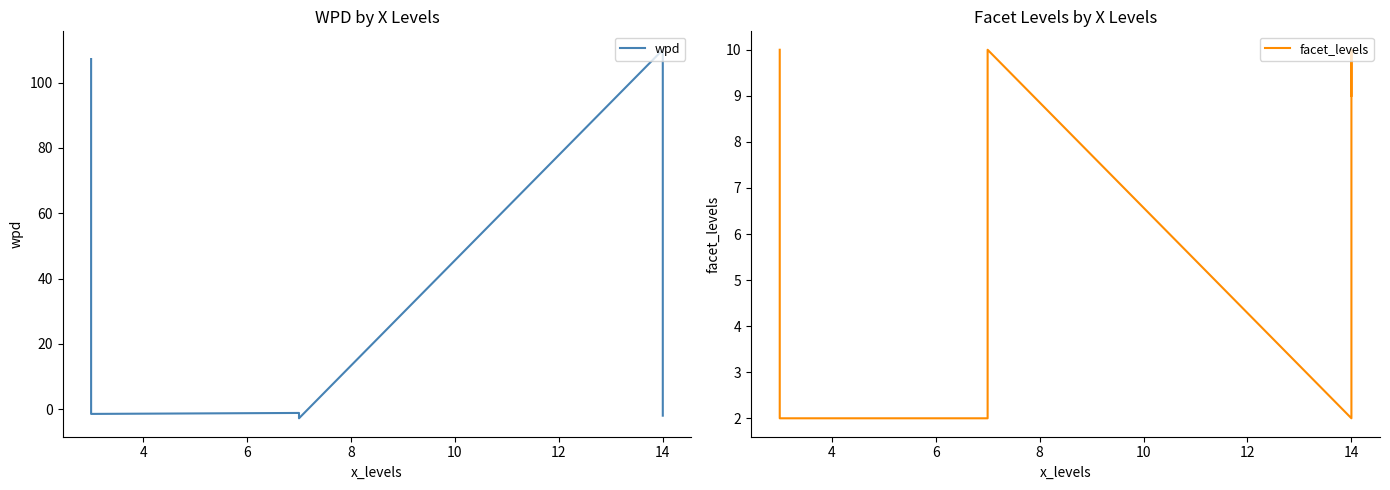

What is the difference between the highest and lowest values at 8?

3.2